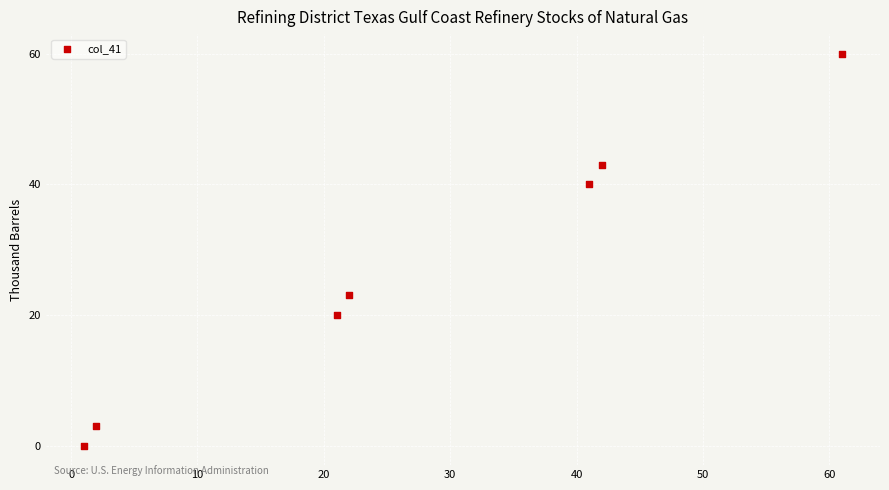

What Y value in the scatter plot is closest to 30?

23.0